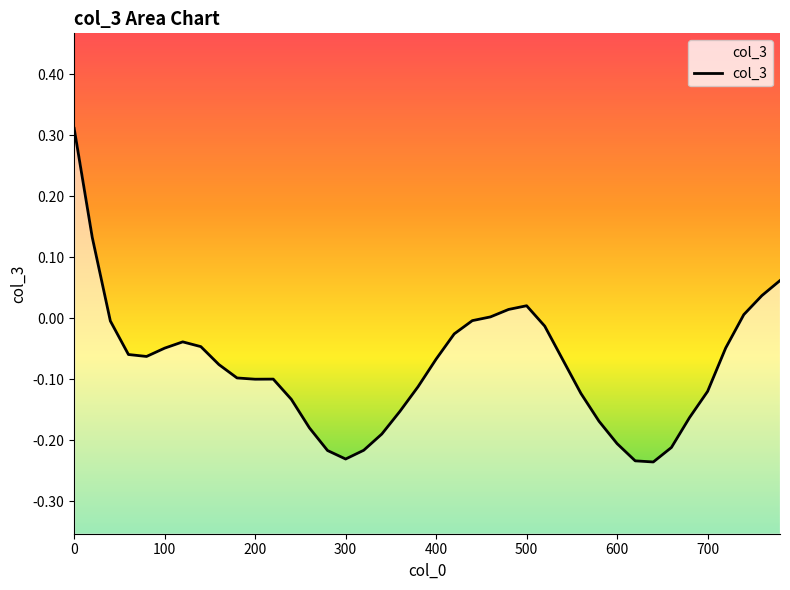

Reading right to left, list all the values displayed in this chart.

780=0.1	760=0.0	740=0.0	720=-0.0	700=-0.1	680=-0.2	660=-0.2	640=-0.2	620=-0.2	600=-0.2	580=-0.2	560=-0.1	540=-0.1	520=-0.0	500=0.0	480=0.0	460=0.0	440=-0.0	420=-0.0	400=-0.1	380=-0.1	360=-0.2	340=-0.2	320=-0.2	300=-0.2	280=-0.2	260=-0.2	240=-0.1	220=-0.1	200=-0.1	180=-0.1	160=-0.1	140=-0.0	120=-0.0	100=-0.0	80=-0.1	60=-0.1	40=-0.0	20=0.1	0=0.3